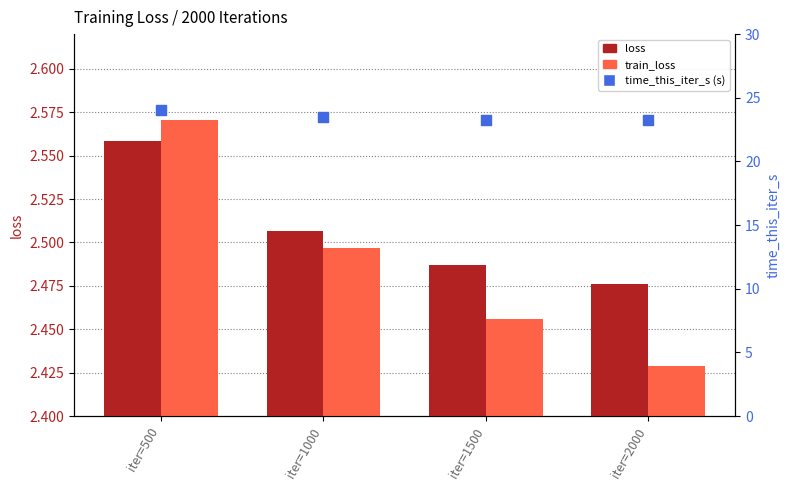

Is the value of train_loss at iter=2000 greater than the value of loss at iter=2000?

No